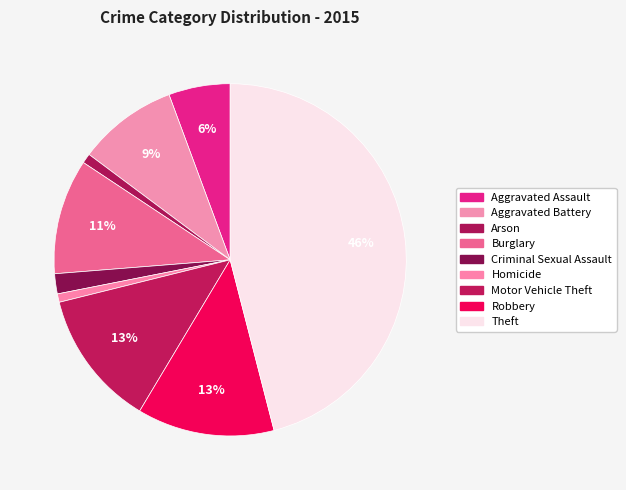

How many slices are in this pie chart?

9